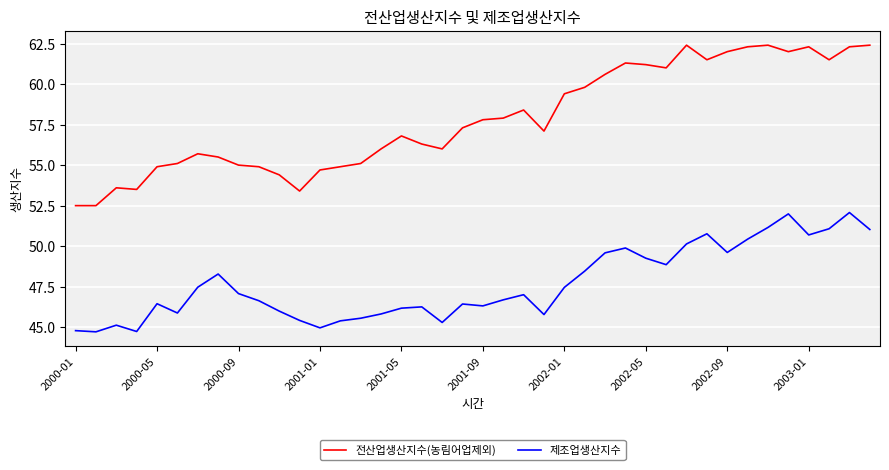

What is the highest value of the 제조업생산지수 series?

52.1